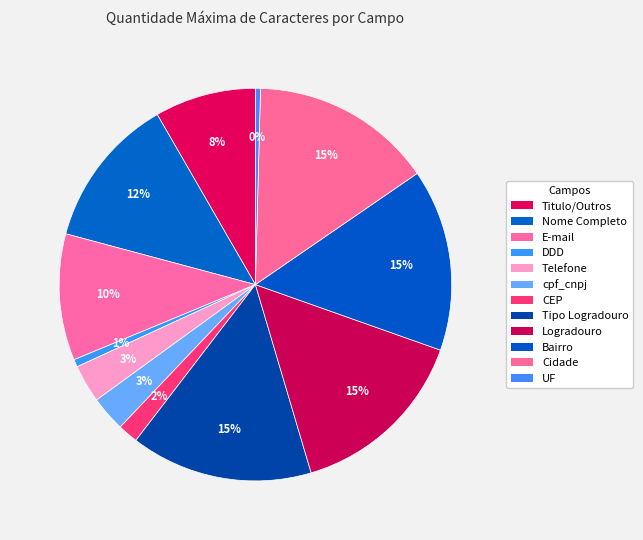

Is it true that Titulo/Outros is 1% of the pie?

False